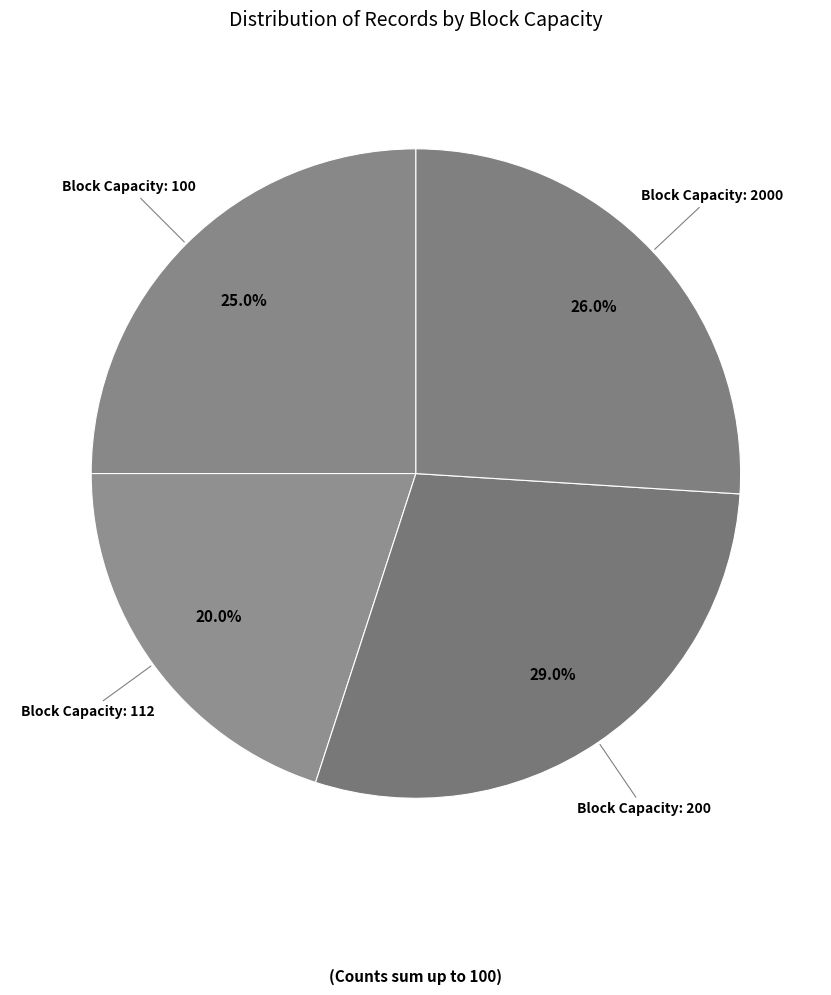

Which has a higher value, Block Capacity: 100 or Block Capacity: 200?

Block Capacity: 200